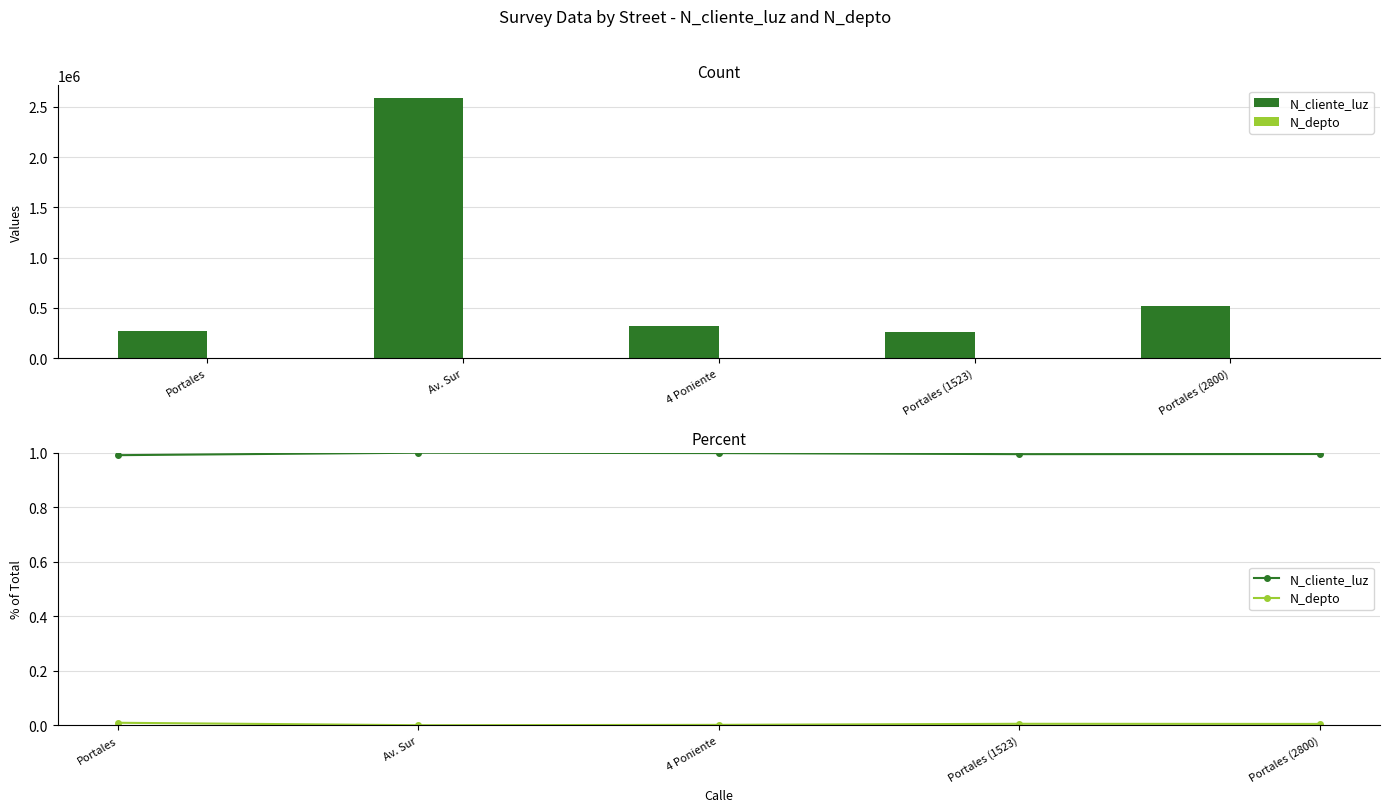

Is the value of N_cliente_luz at Portales greater than the value of N_depto at Portales (2800)?

Yes